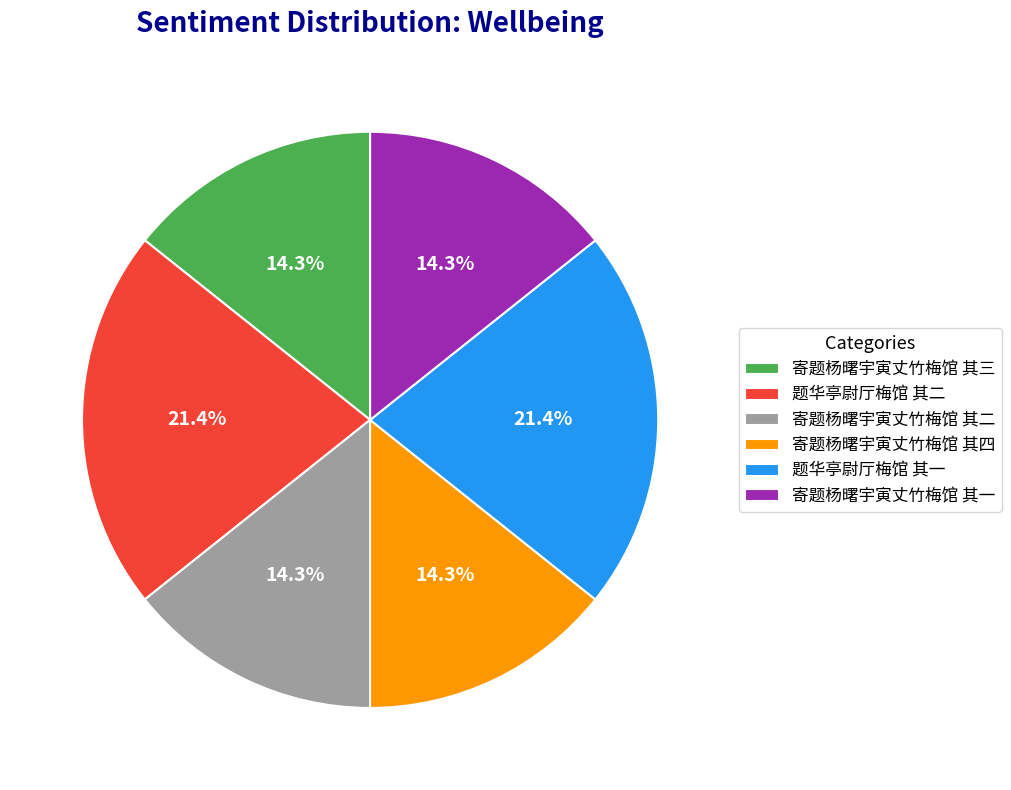

To the nearest percent, what portion does 题华亭尉厅梅馆 其一 represent?

21%